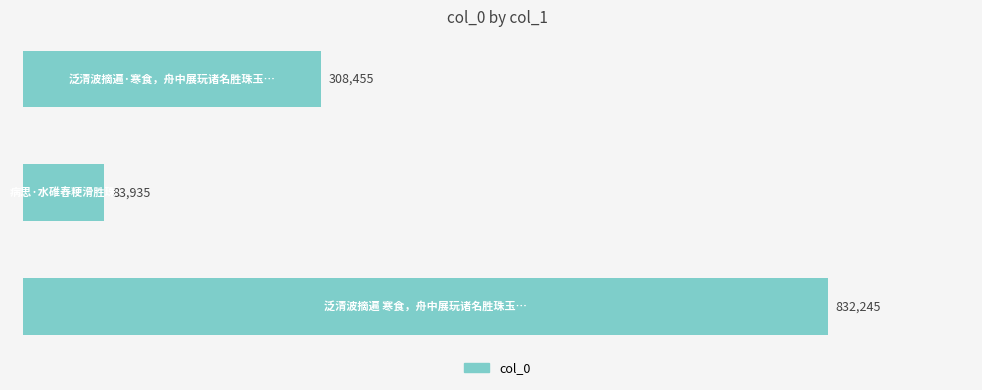

Count the values in the range 83935 to 832245.

3